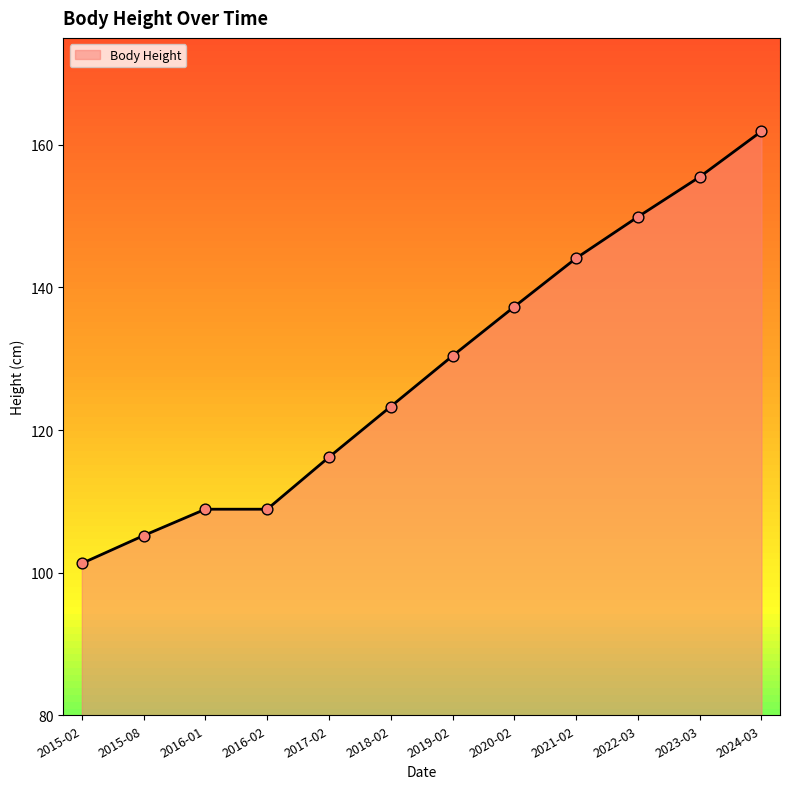

What is the change in value from 2018-02 to 2019-02?

+7.1